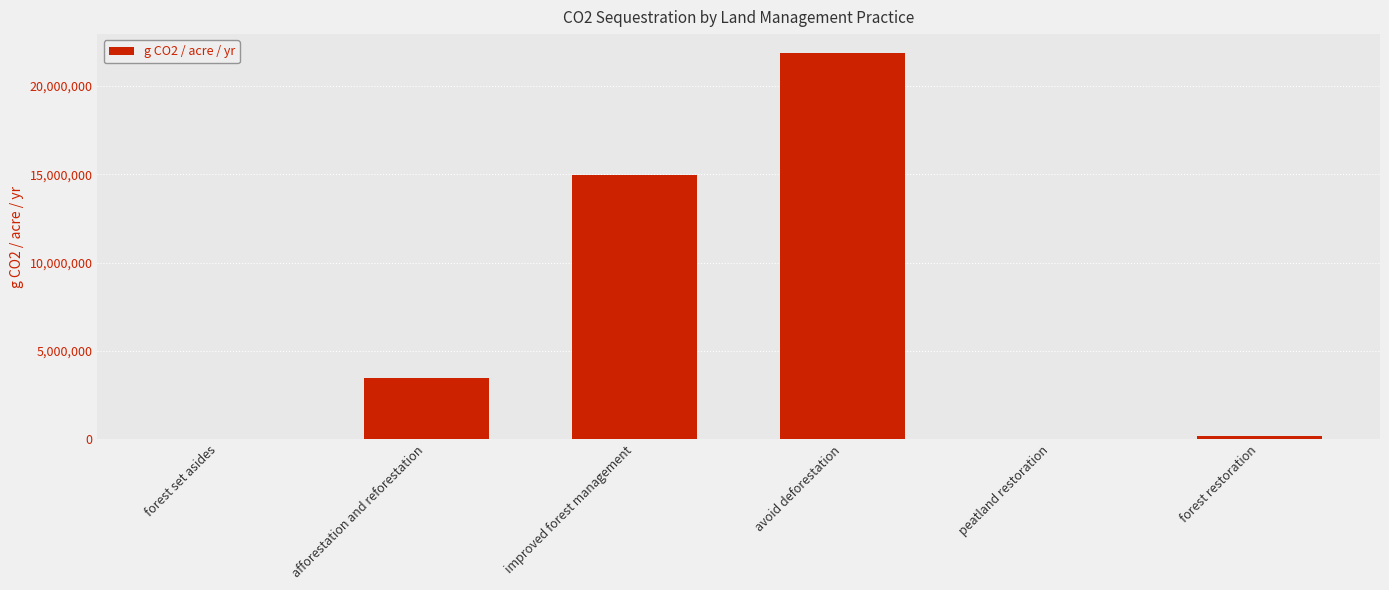

Between improved forest management and forest restoration, which is larger?

improved forest management